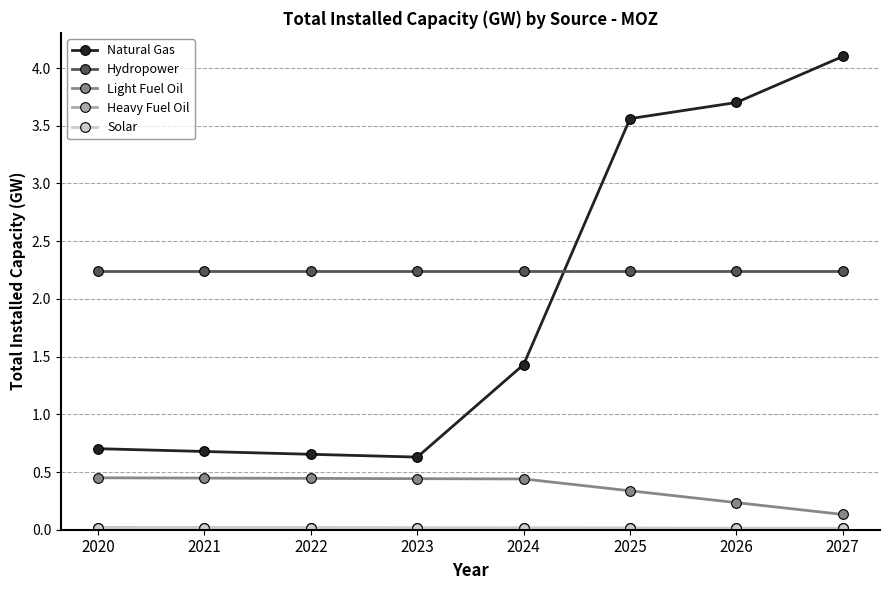

True or false: Light Fuel Oil and Hydropower intersect in this chart.

False